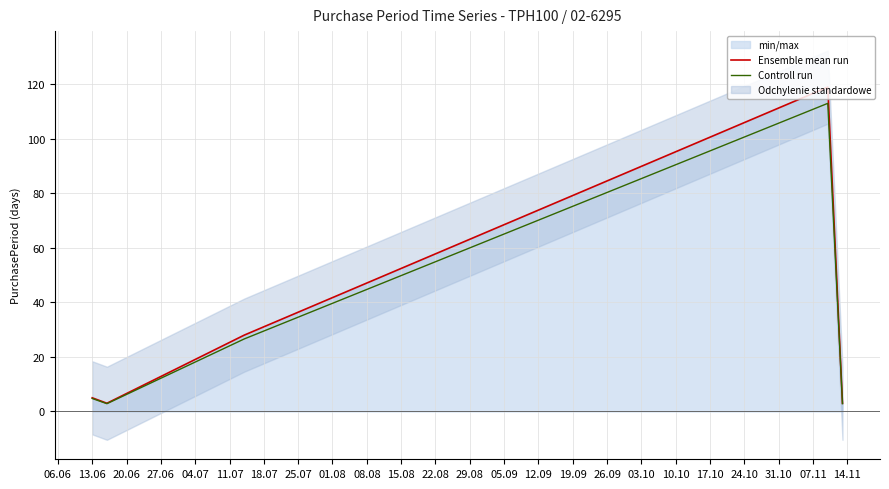

What is the highest value of the Ensemble mean run series?

119.0